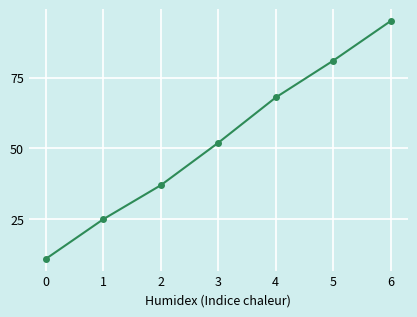

Approximately how many times larger is the value at 4 compared to 2?

1.8